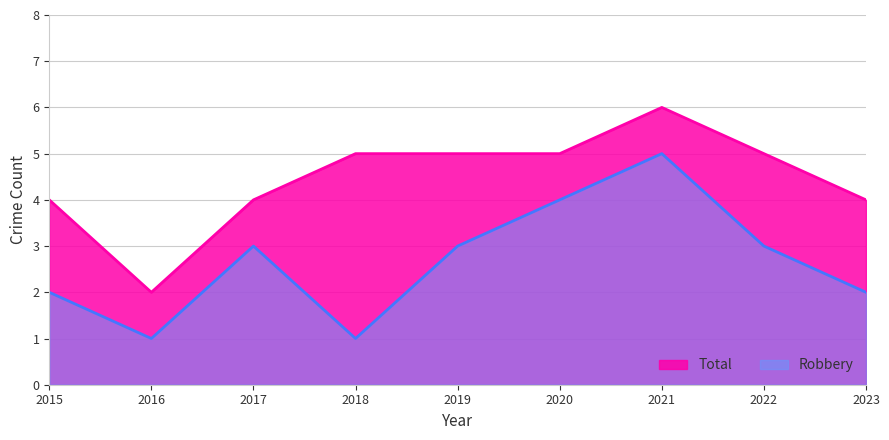

The Robbery series shows 1 at 2018. True or false?

True